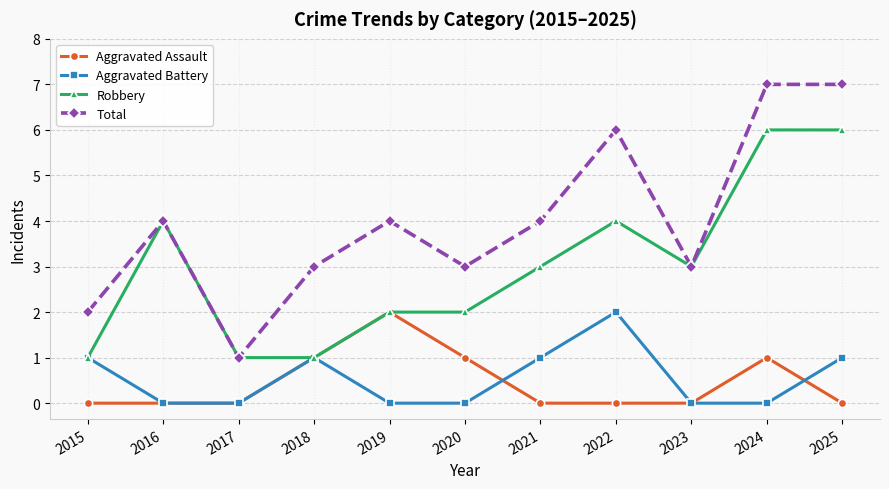

Does the chart have visible grid lines?

Yes